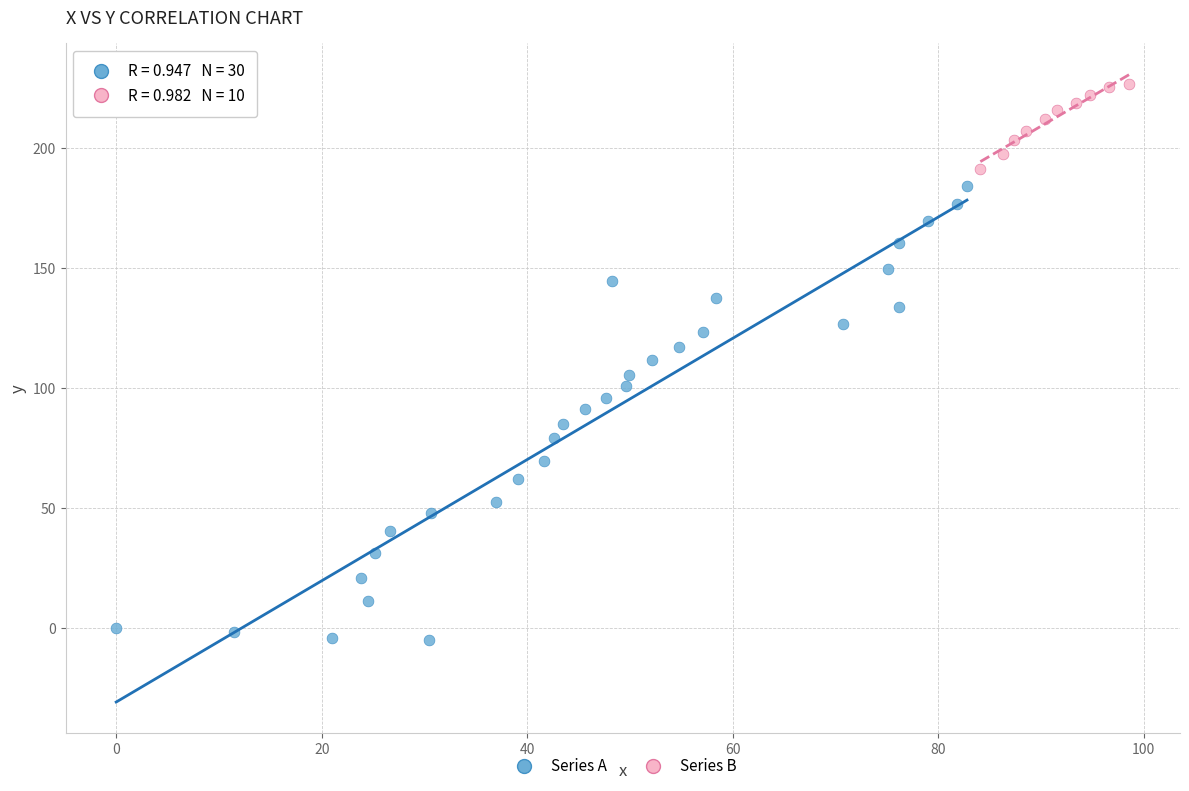

Which series contains the highest Y value?

Series B